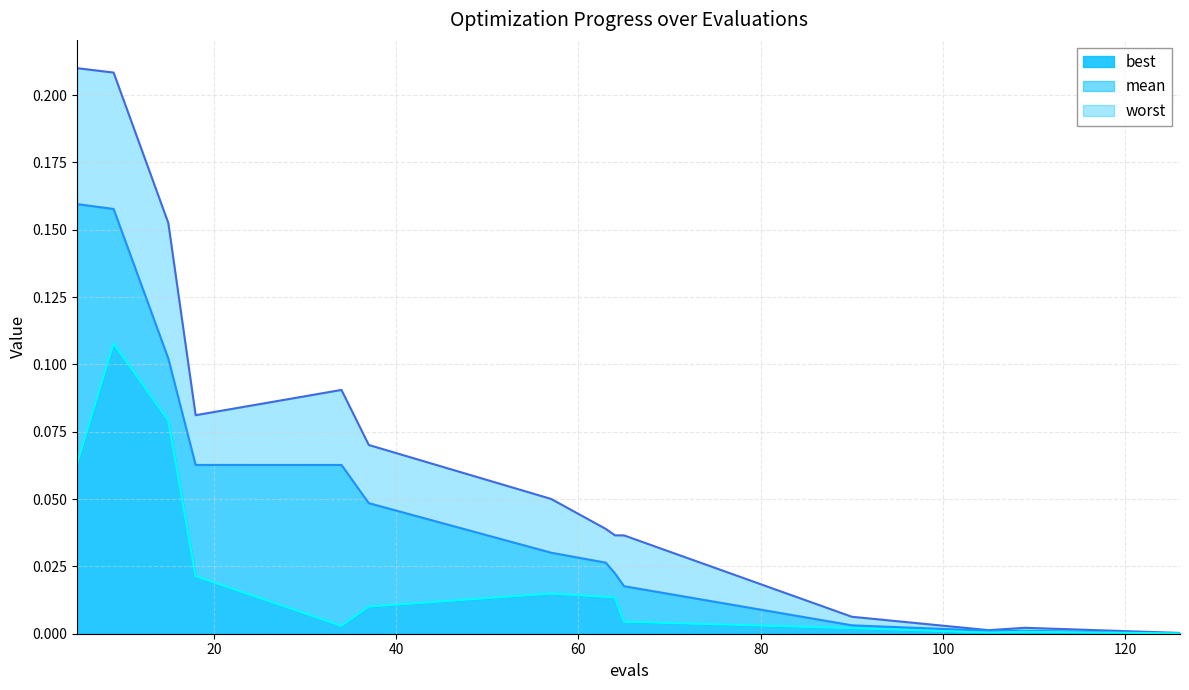

What is the maximum value for worst?

0.2